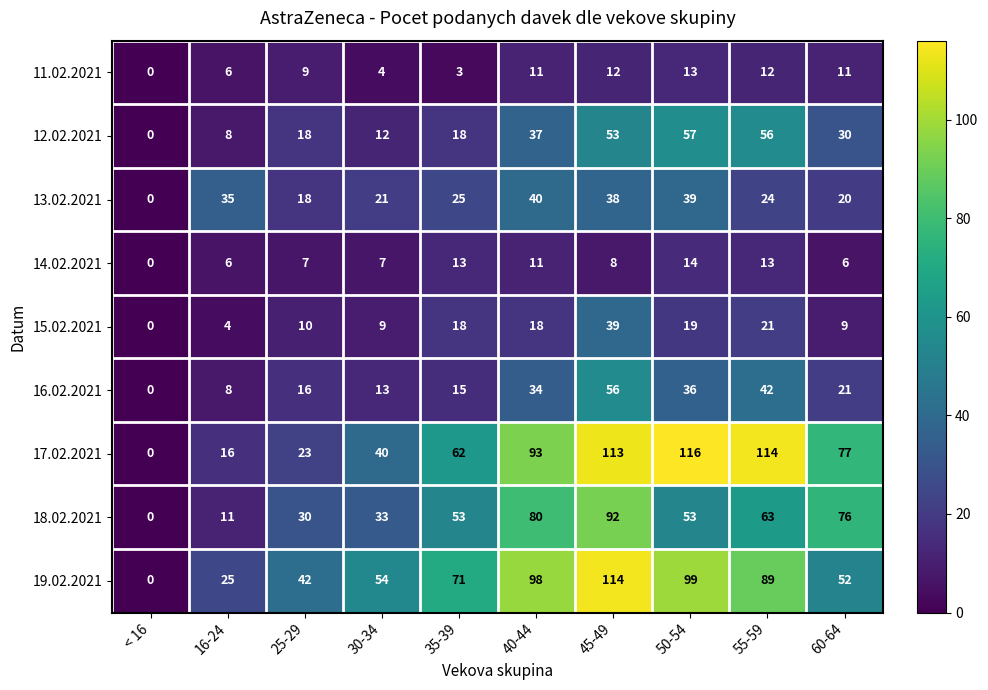

Count the number of categories in the chart.

10